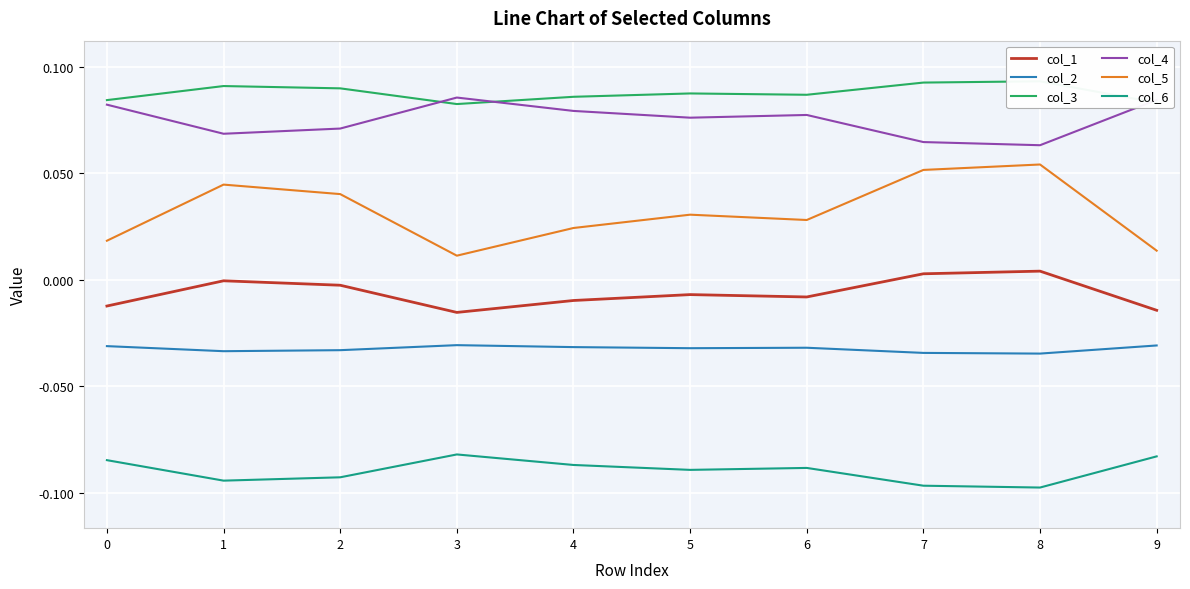

True or false: col_4 and col_2 cross at least once.

False